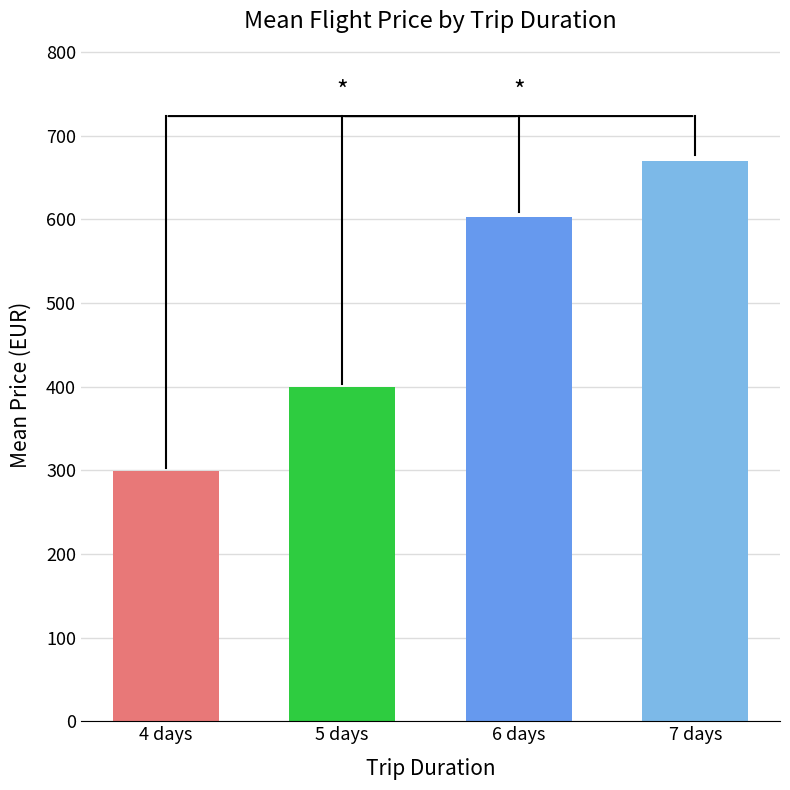

What is the label of the 2nd bar from the left?

5 days